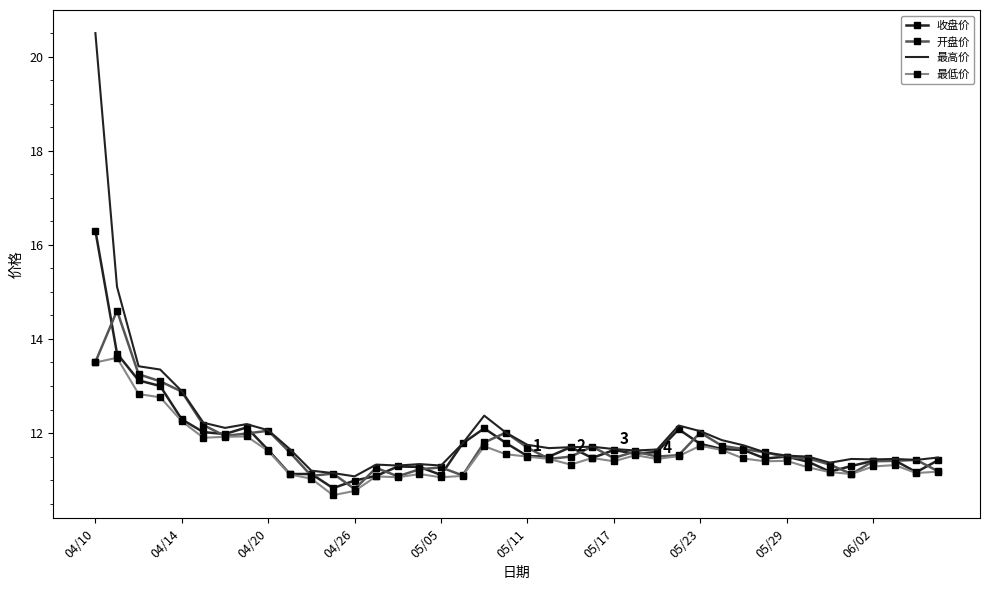

Which series has the largest range (max minus min)?

最高价